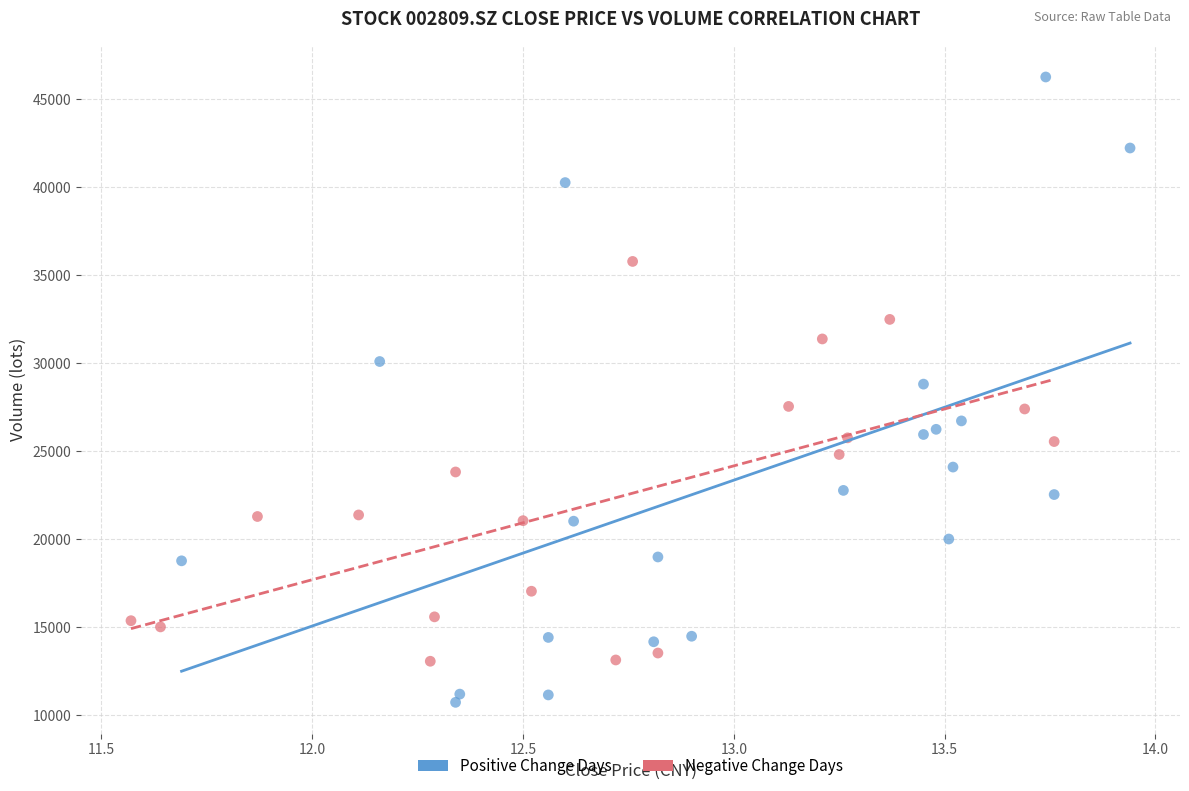

Which series reaches the maximum Y coordinate?

Positive Change Days